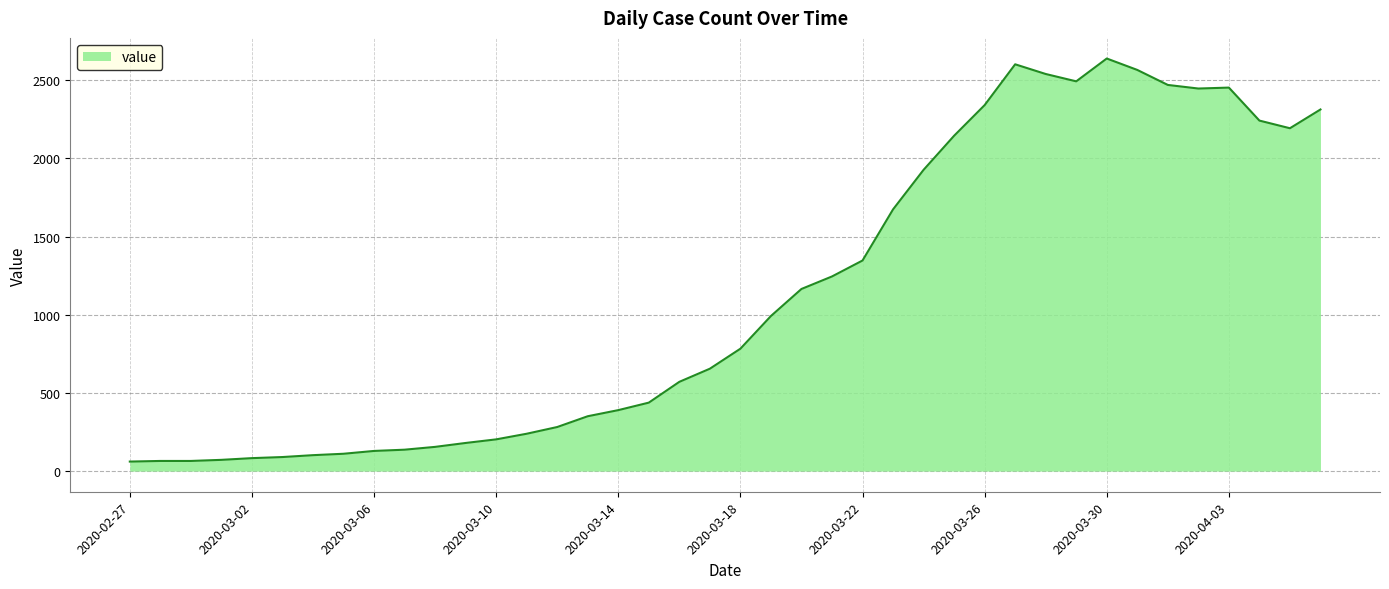

What is the sum of all values?

44956